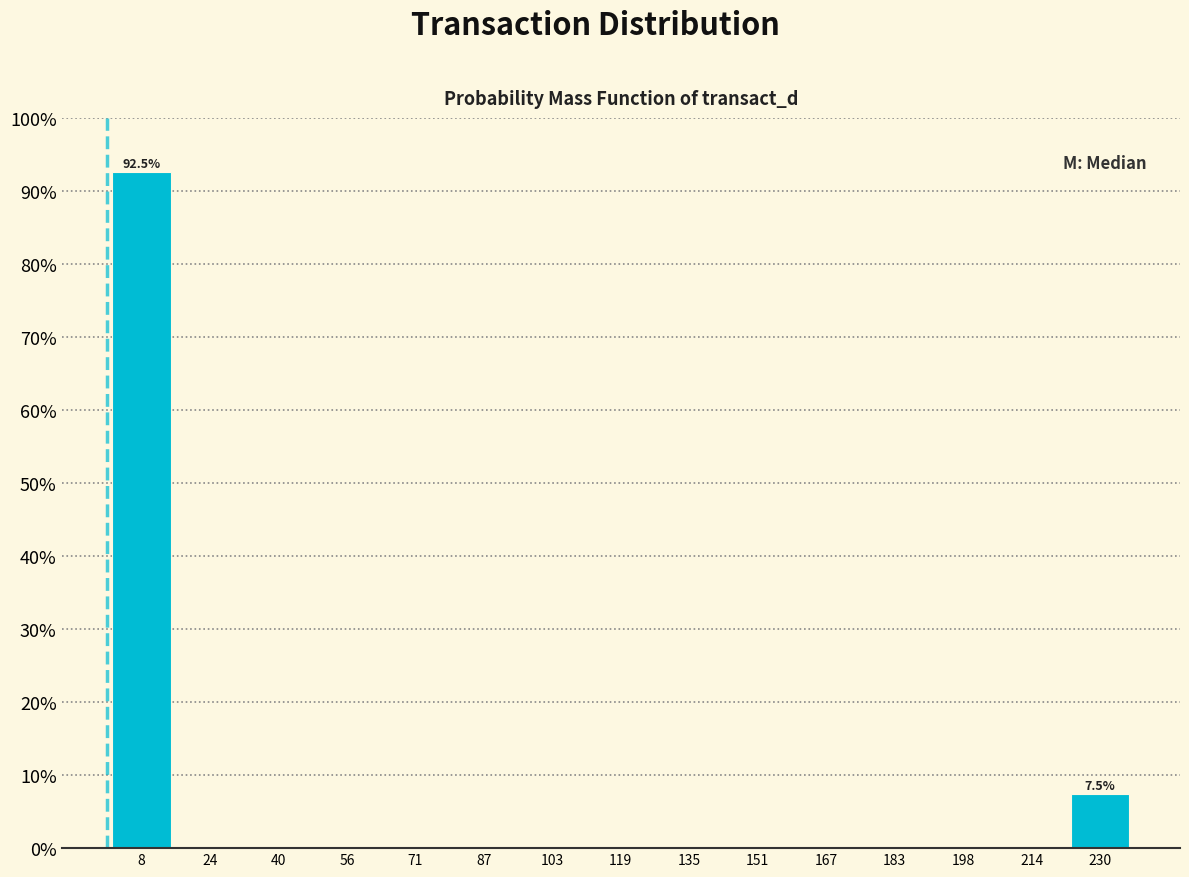

Over which range of the x-axis is the bar tallest?

0 to 16